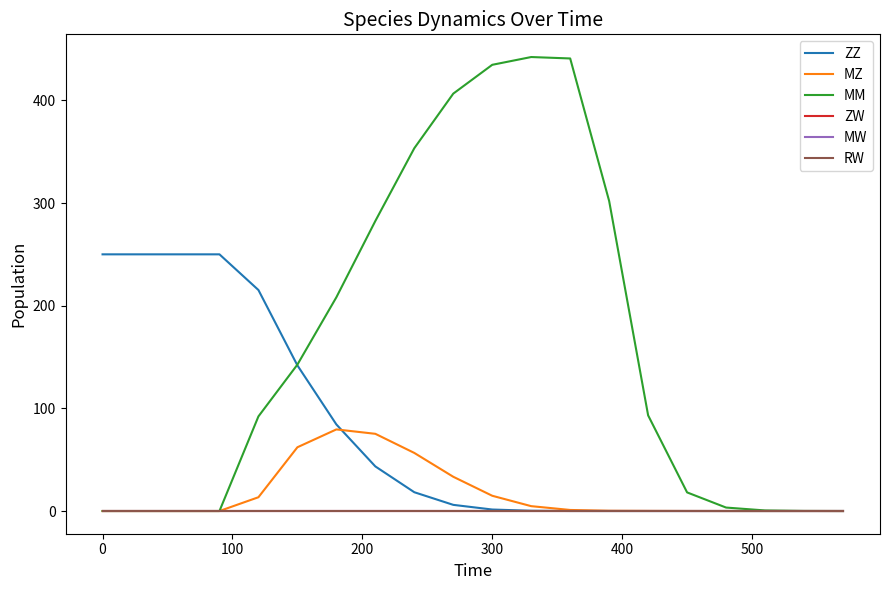

Does the chart display data point markers on the line(s)?

No